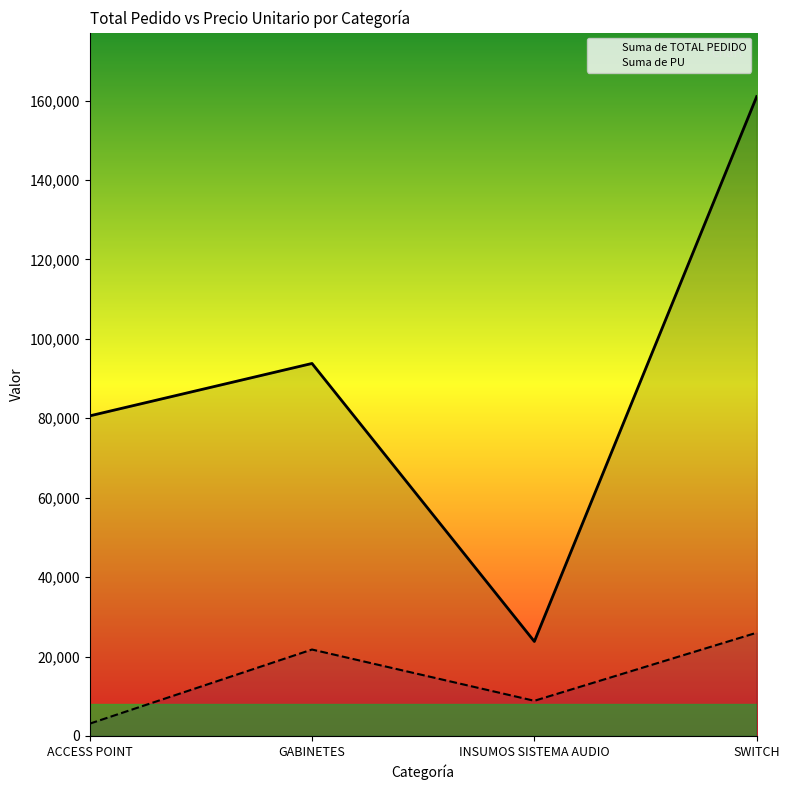

Reading left to right, extract all data points from this chart.

Suma de TOTAL PEDIDO: 80600	93800	23800	161000
Suma de PU: 3100	21770	8860	26000